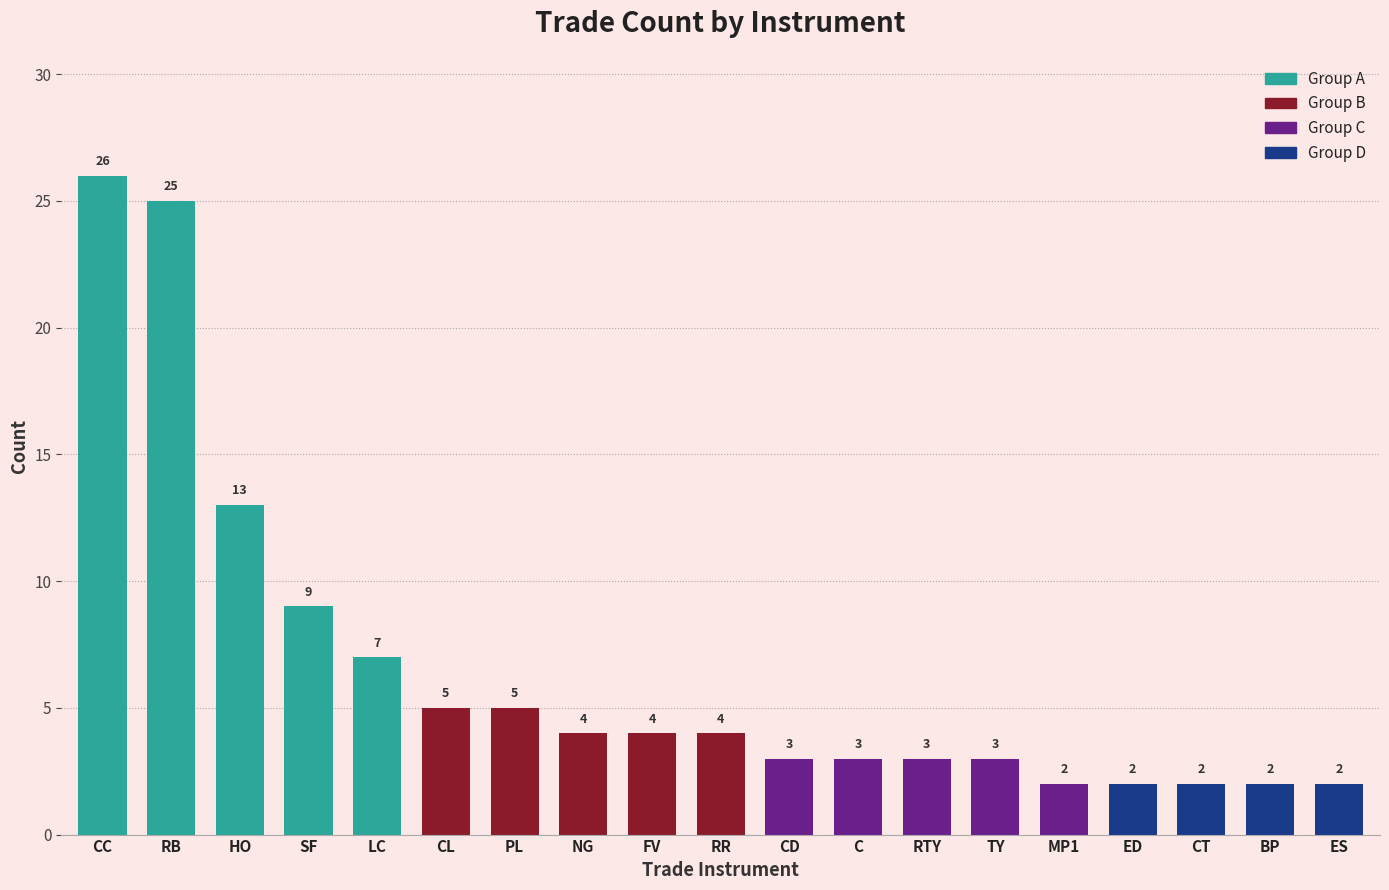

Reading left to right, transcribe all the data shown in this chart.

26	25	13	9	7	5	5	4	4	4	3	3	3	3	2	2	2	2	2